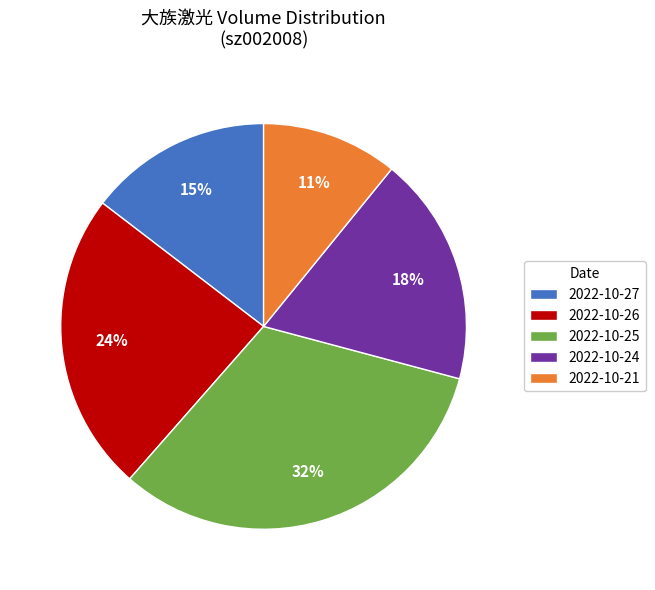

Rank the categories by value from lowest to highest.

2022-10-21, 2022-10-27, 2022-10-24, 2022-10-26, 2022-10-25